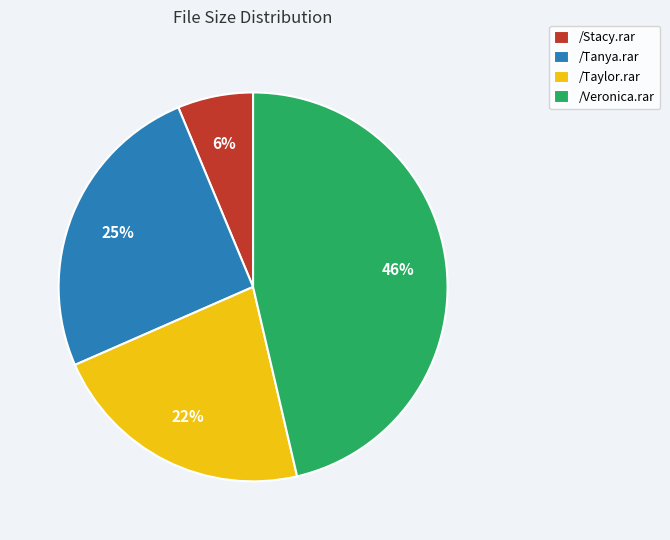

Is it true that /Stacy.rar is 6% of the pie?

True